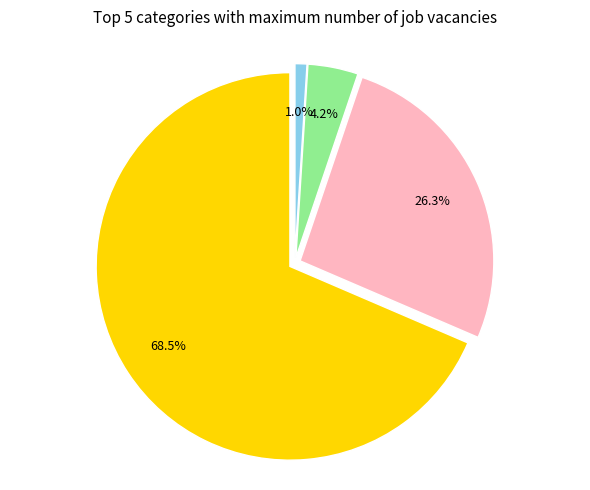

Is there any slice that represents more than half of the pie?

Yes